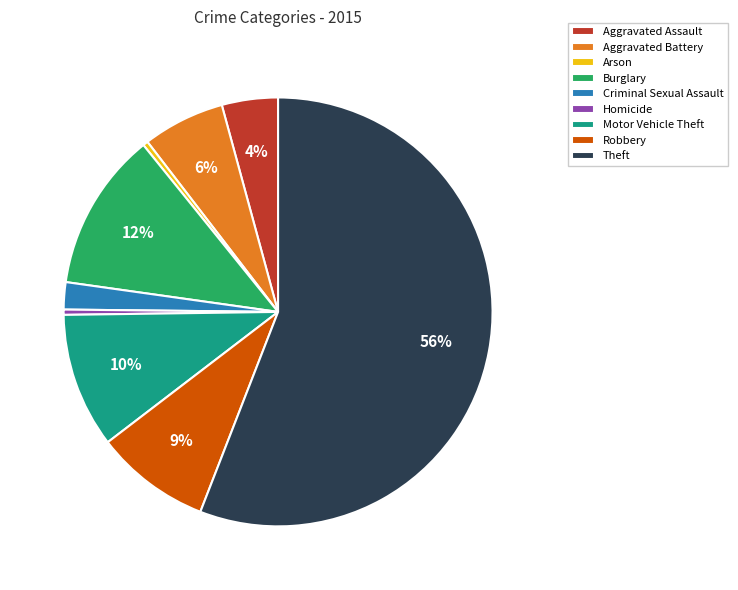

To the nearest percent, what is the difference between the Aggravated Battery and Homicide slice percentages?

6%